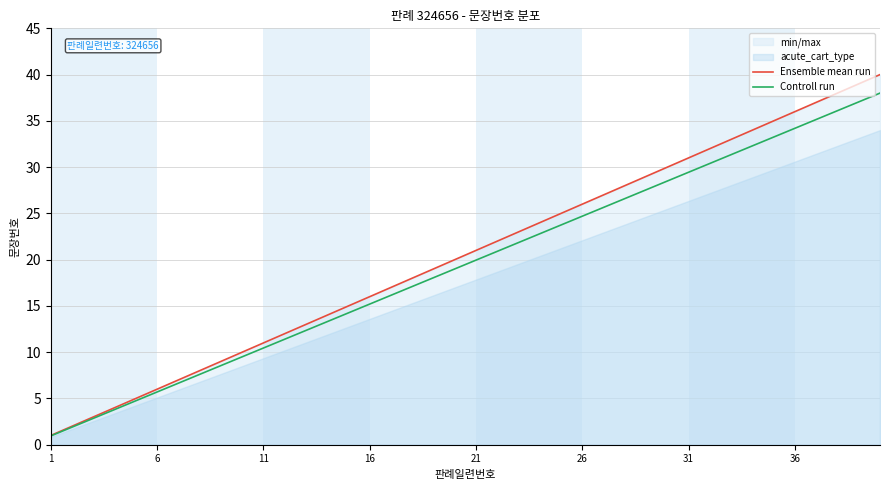

The Ensemble mean run series shows 14.6 at 26. True or false?

False